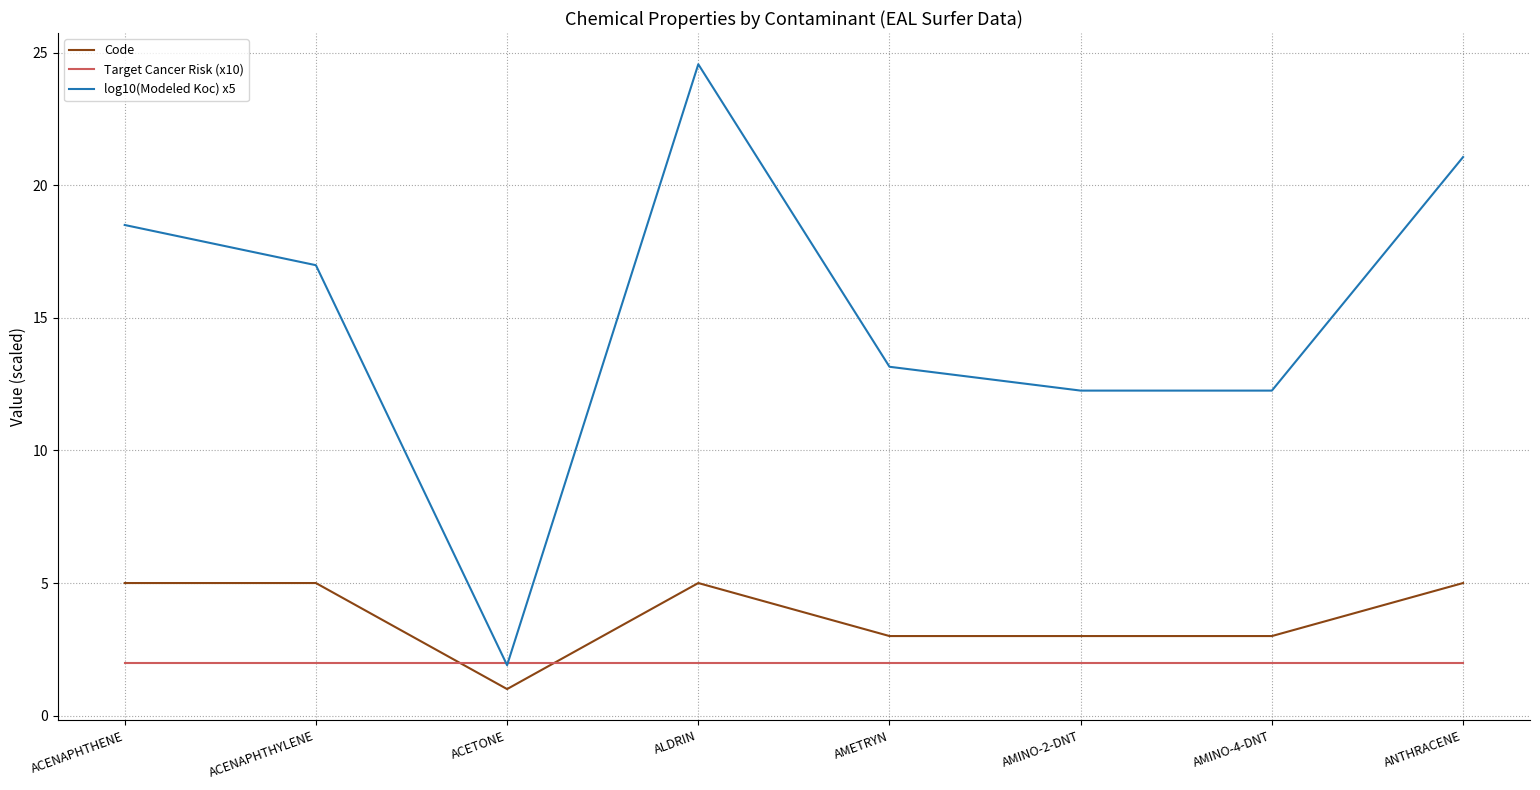

What position from the left is ANTHRACENE?

8